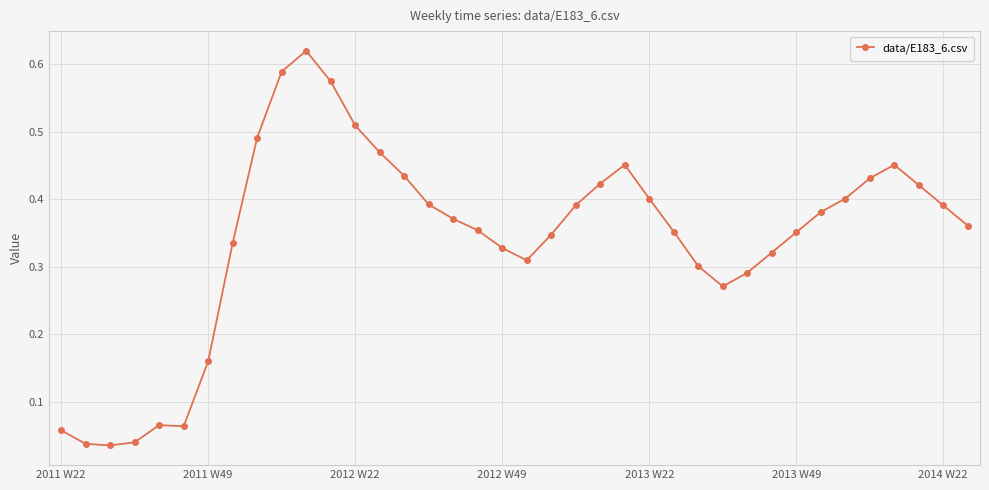

True or false: the data has more than 0 interior local peaks.

True